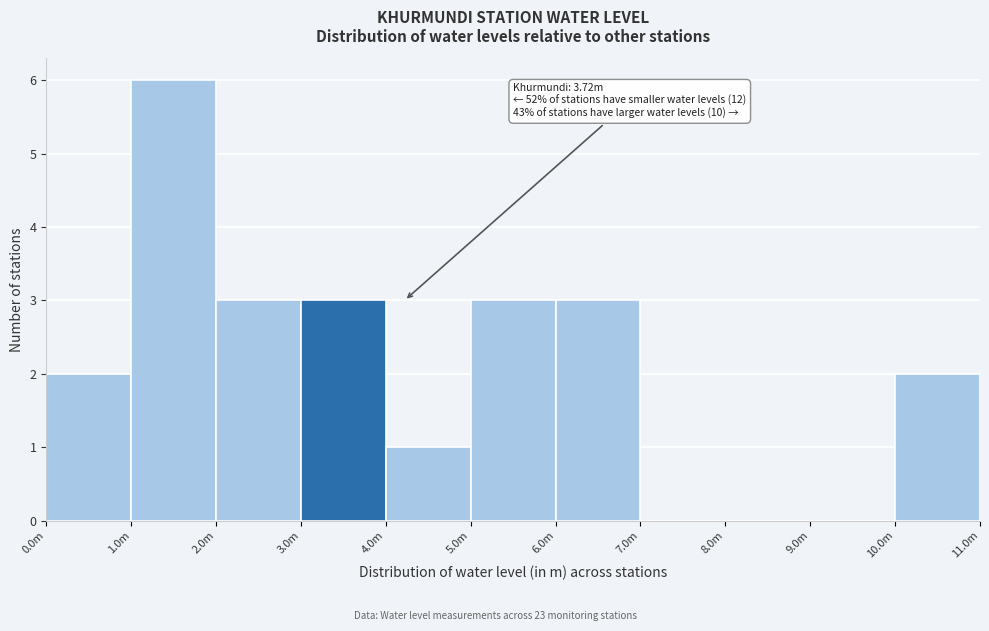

Reading left to right, what are all the values shown in this chart?

0.0m=2	1.0m=6	2.0m=3	3.0m=3	4.0m=1	5.0m=3	6.0m=3	7.0m=0	8.0m=0	9.0m=0	10.0m=2